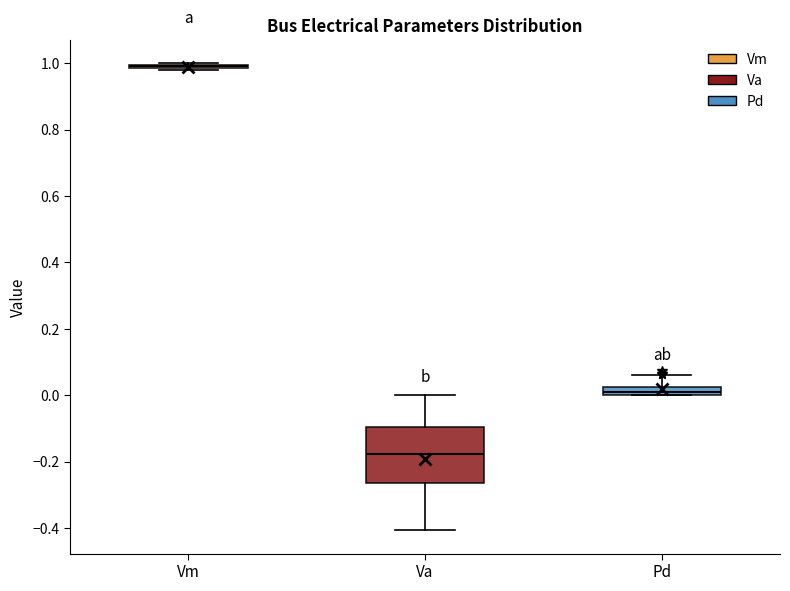

Which box is the tallest, from its lower edge to its upper edge?

Va